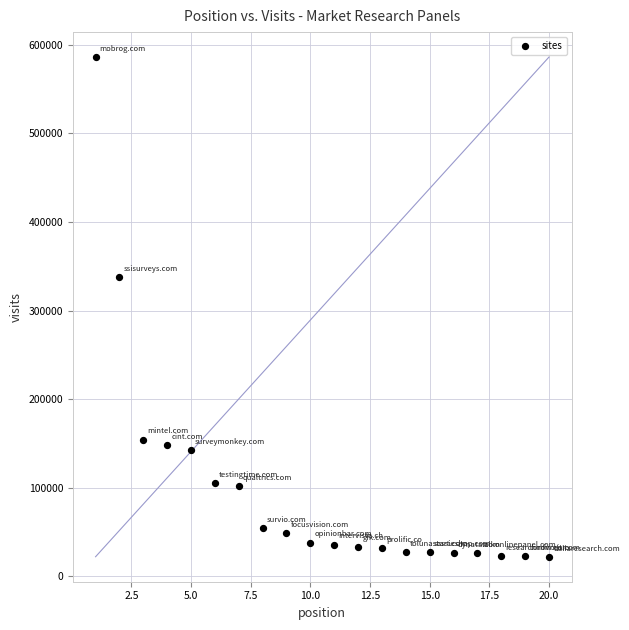

What is the range of X values (max minus min)?

19